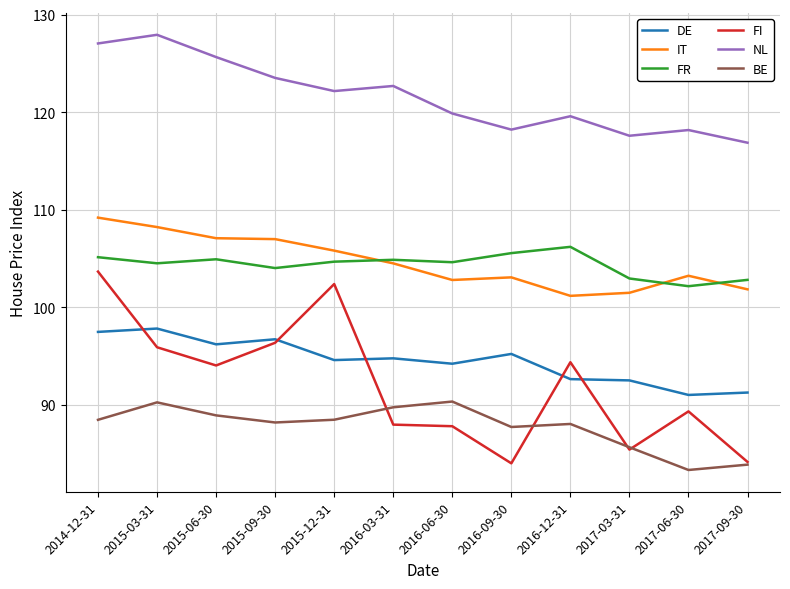

Is it true that BE equals 123.3 at 2015-03-31?

False